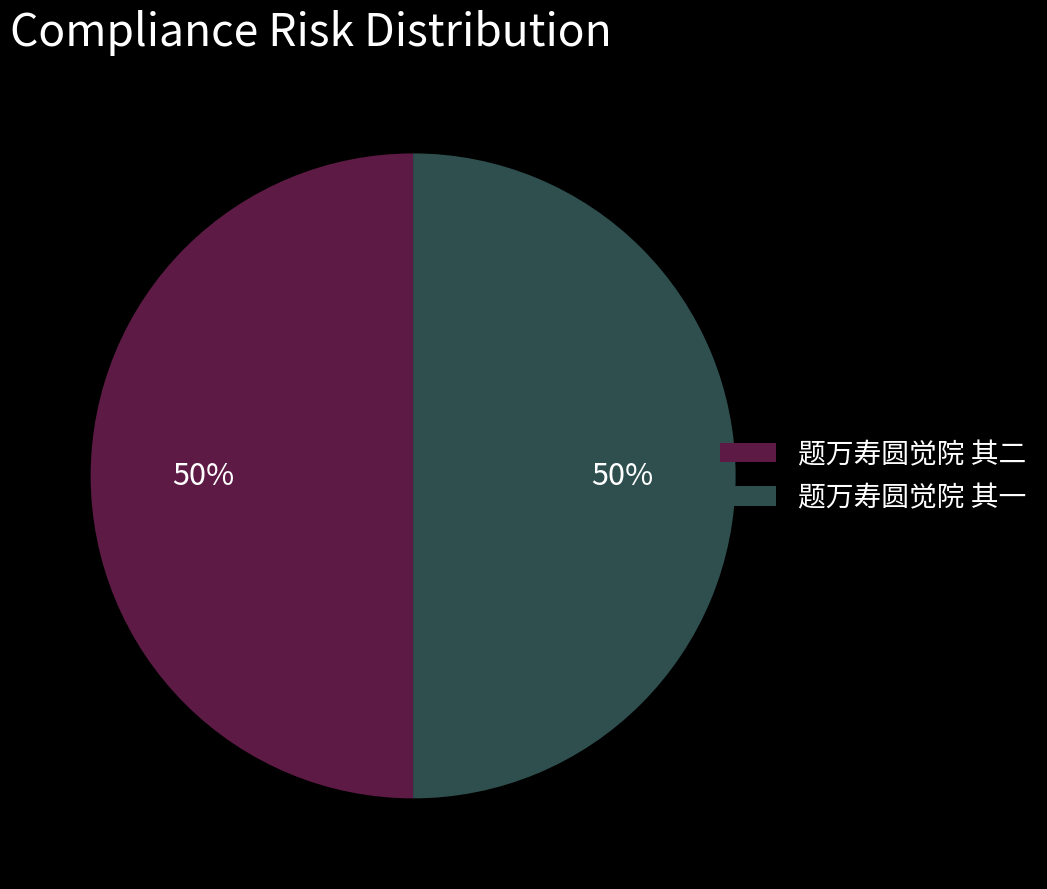

Is the sum of 题万寿圆觉院 其二 and 题万寿圆觉院 其一 greater than half?

Yes